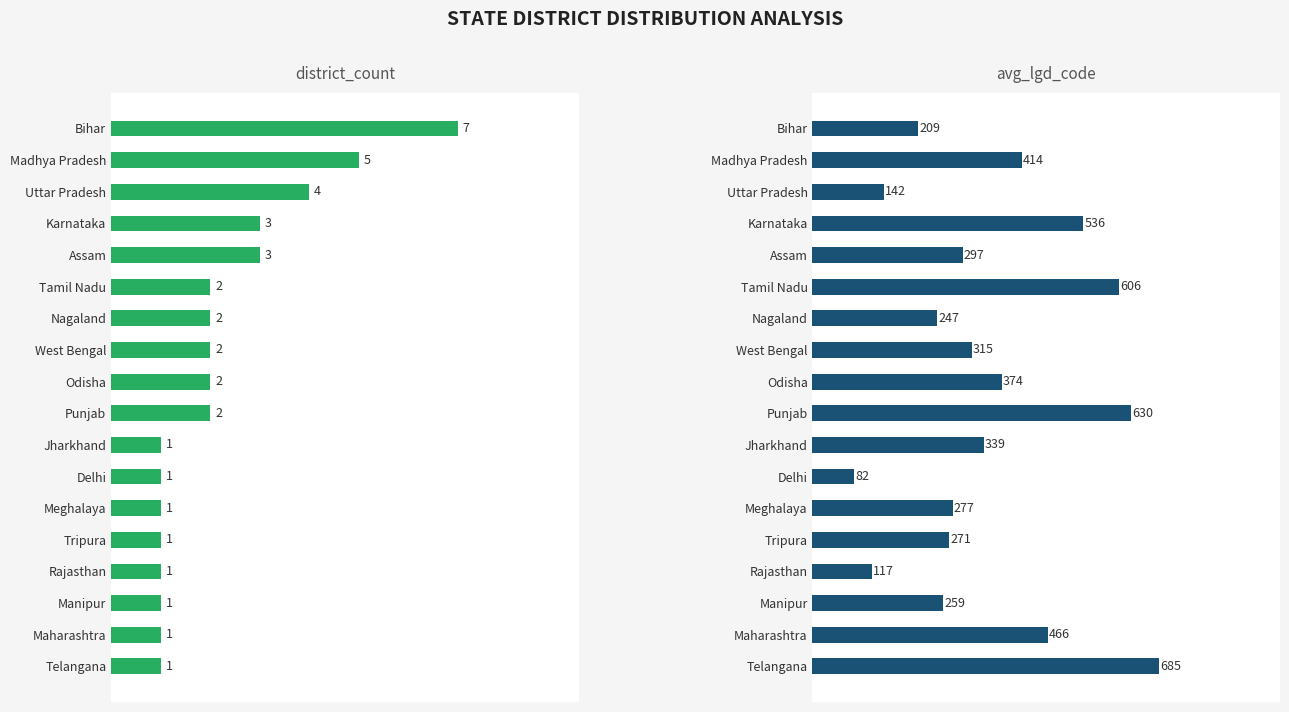

Which series has the largest total across all categories?

avg_lgd_code